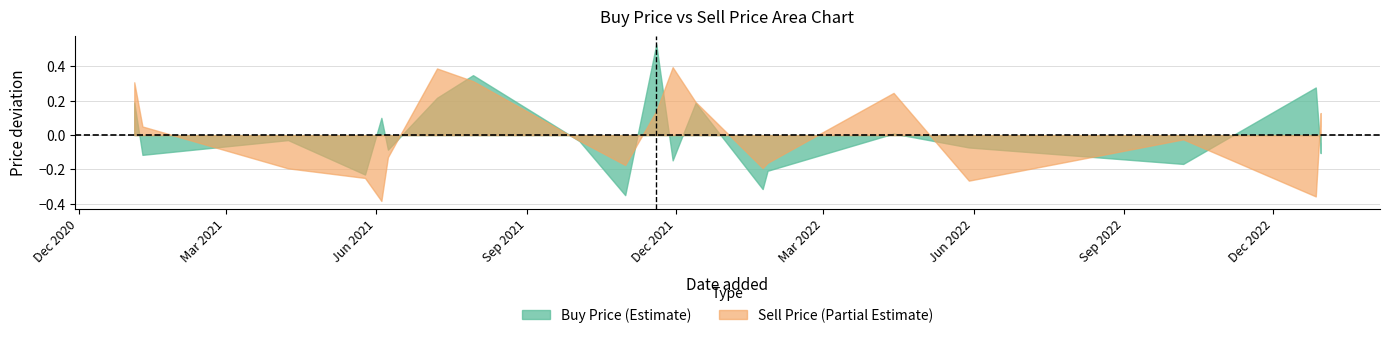

Rank the categories by Sell Price value from highest to lowest.

5, 19, 10, 1, 3, 11, 2, 12, 18, 0, 8, 13, 9, 6, 7, 16, 17, 14, 15, 4